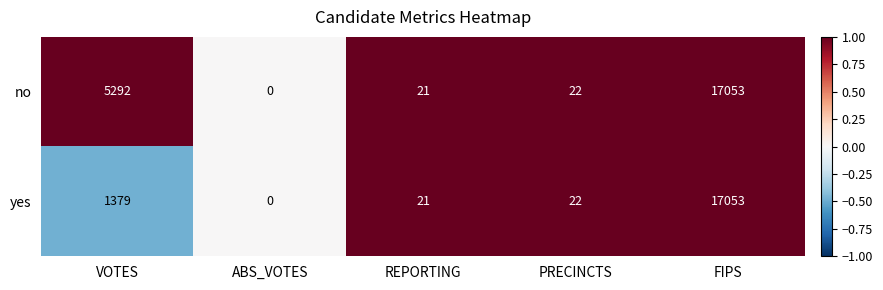

What value does the no series have at FIPS?

17053